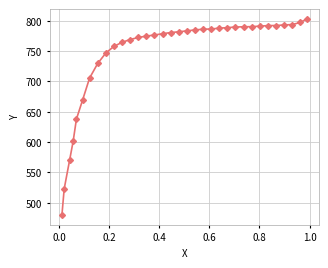

What is the maximum value shown in the chart?

803.2